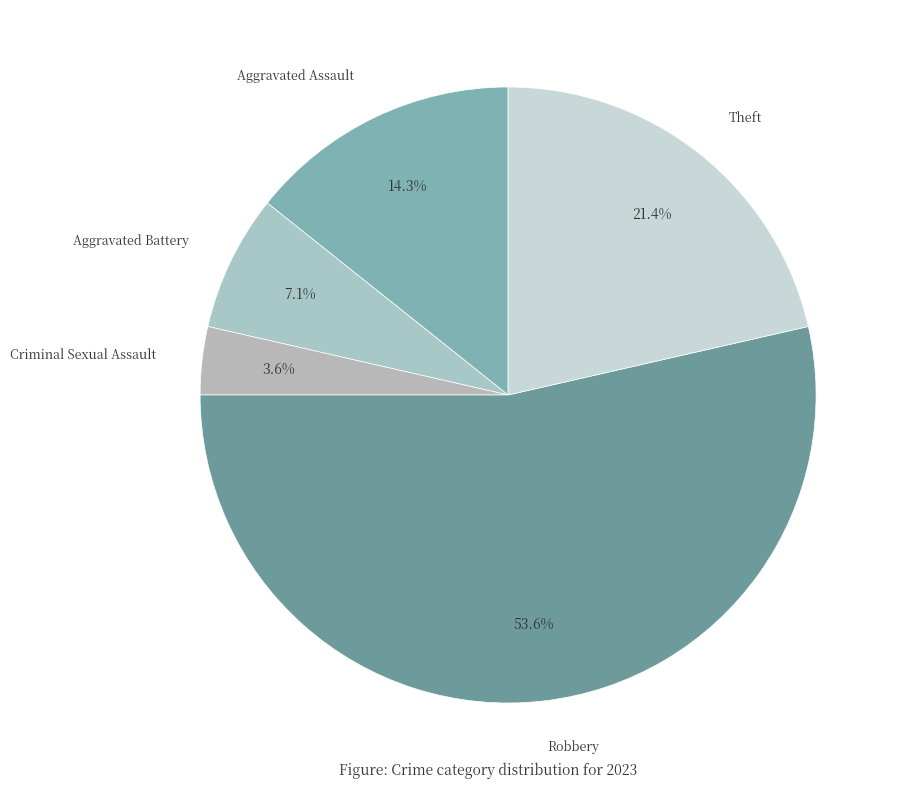

Approximately how many times larger is the value at Criminal Sexual Assault compared to Robbery?

0.1